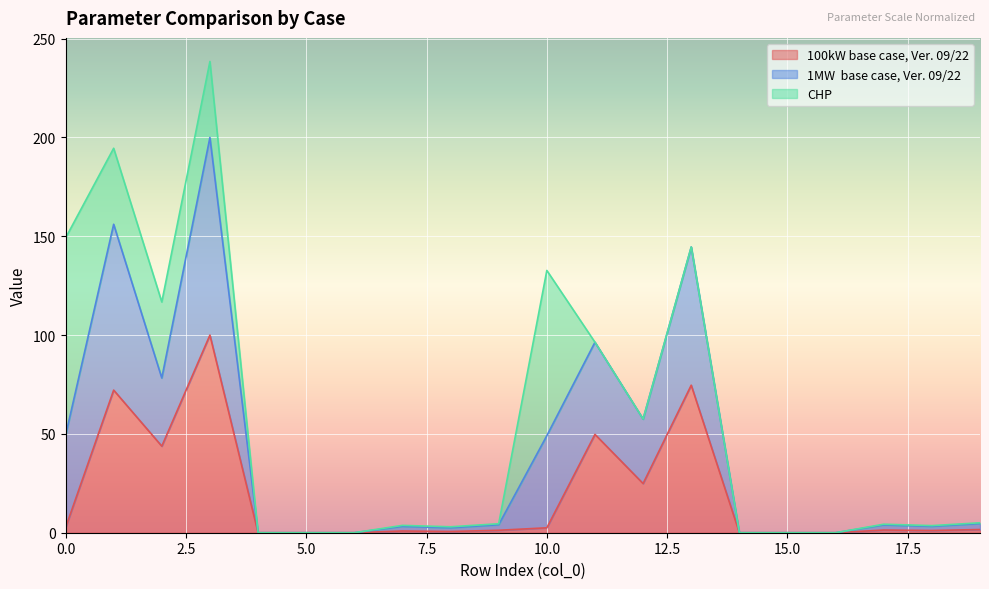

What is the difference between the 100kW base case, Ver. 09/22 values at 6 and 11?

49.8